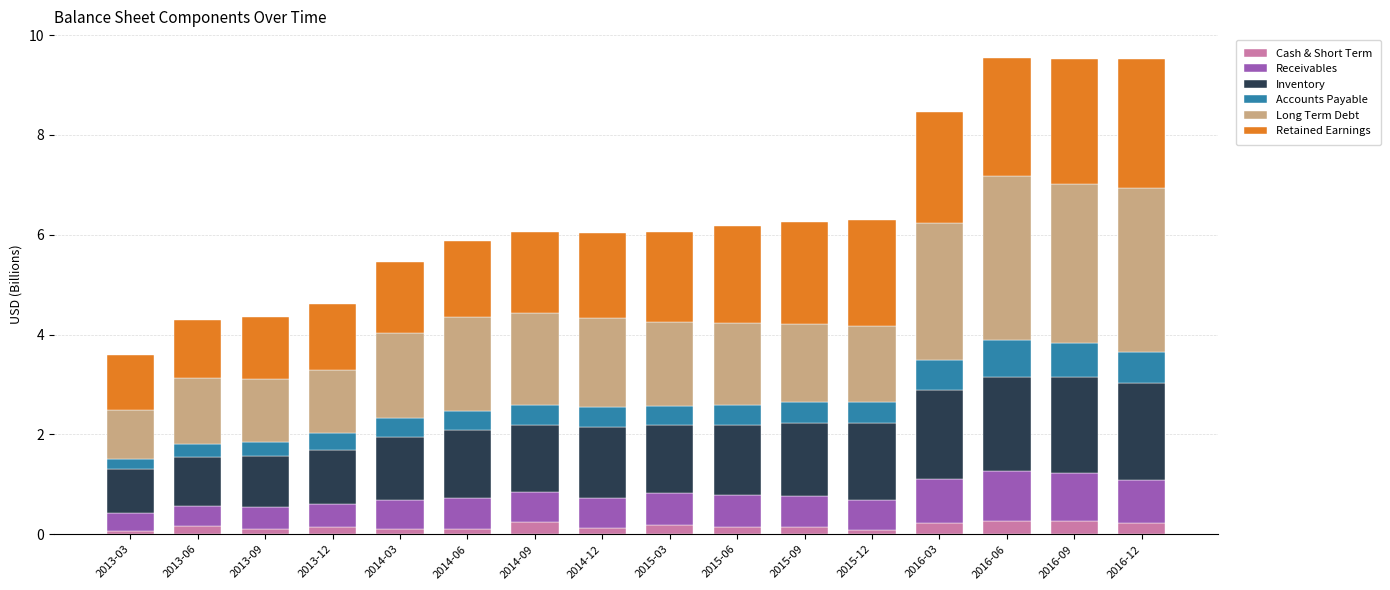

What is the total value across all series at 2016-03?

8.5